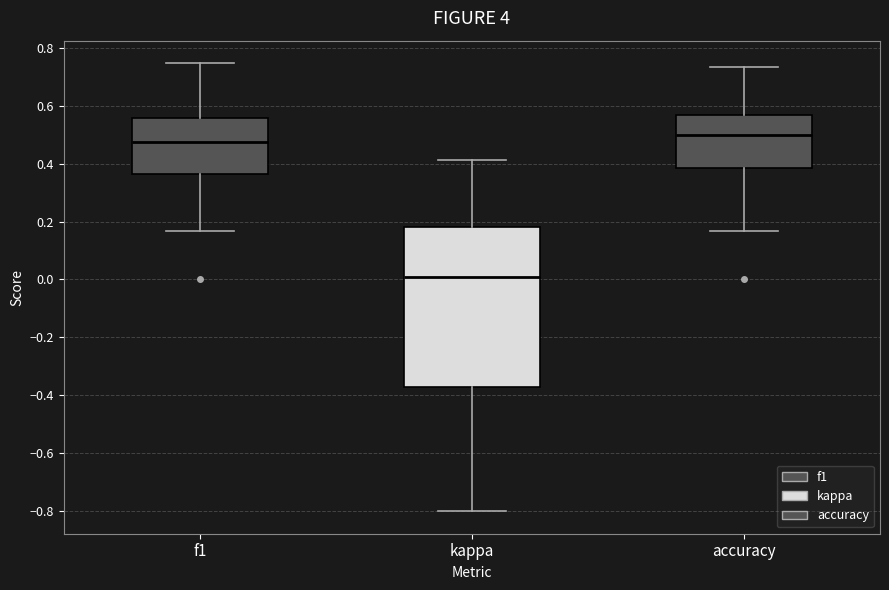

Reading left to right, read every box against the y-axis: the position of its median line, the range the box covers, and the ends of its whiskers. The values are not printed on the chart, so give them approximately, as read against the axis.

f1: median 0.48, box 0.36 to 0.56, whiskers 0.16 to 0.74
kappa: median 0.00, box -0.38 to 0.18, whiskers -0.80 to 0.42
accuracy: median 0.50, box 0.38 to 0.56, whiskers 0.16 to 0.74